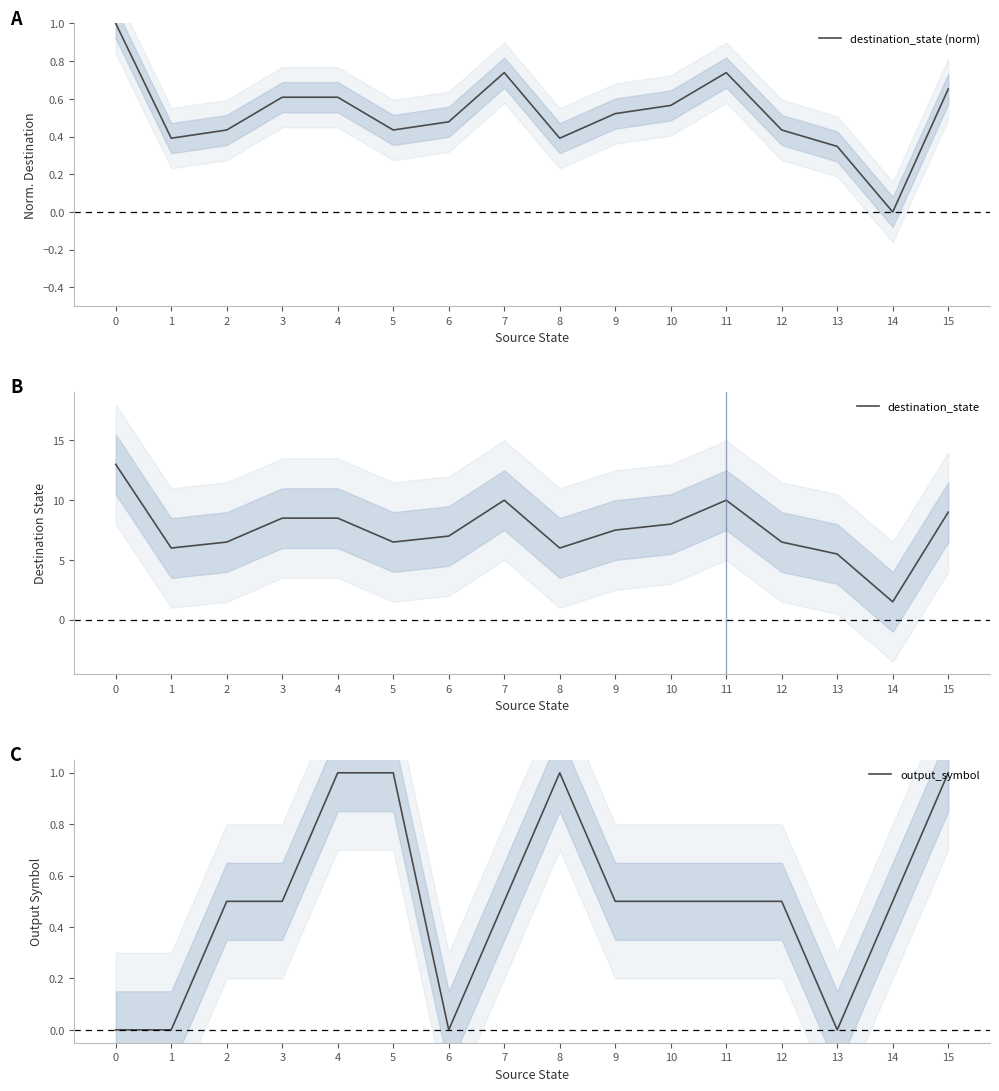

What are all the series names shown in the legend?

destination_state (norm), destination_state, output_symbol